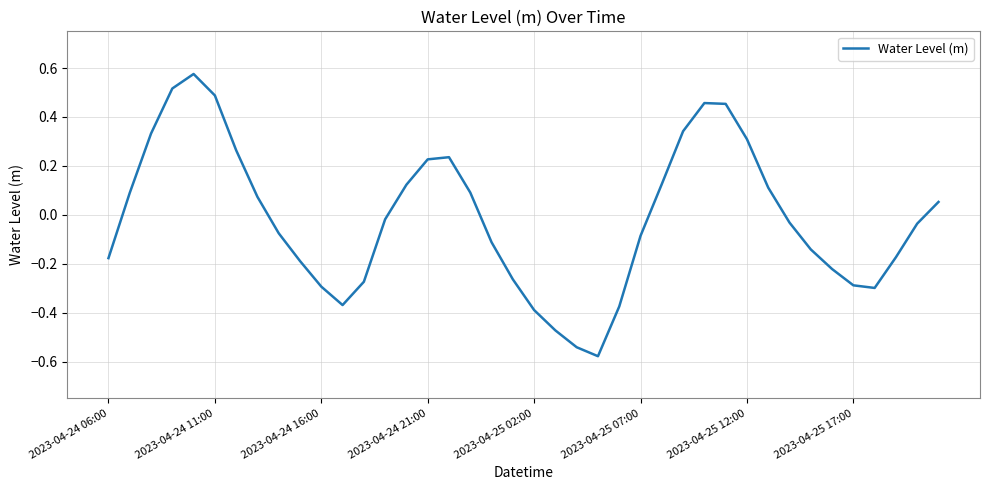

What is the difference between the maximum and minimum values?

1.2